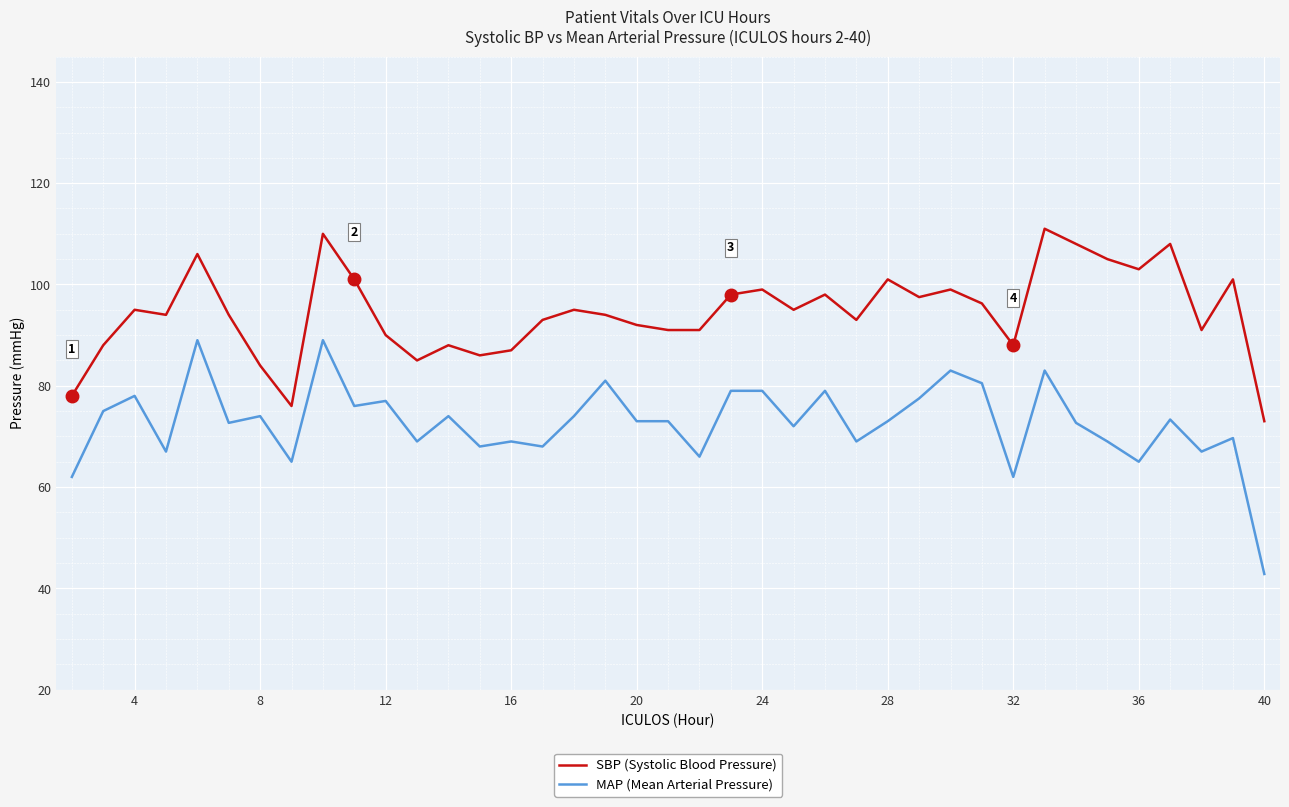

Which series has the largest total across all categories?

SBP (Systolic Blood Pressure)